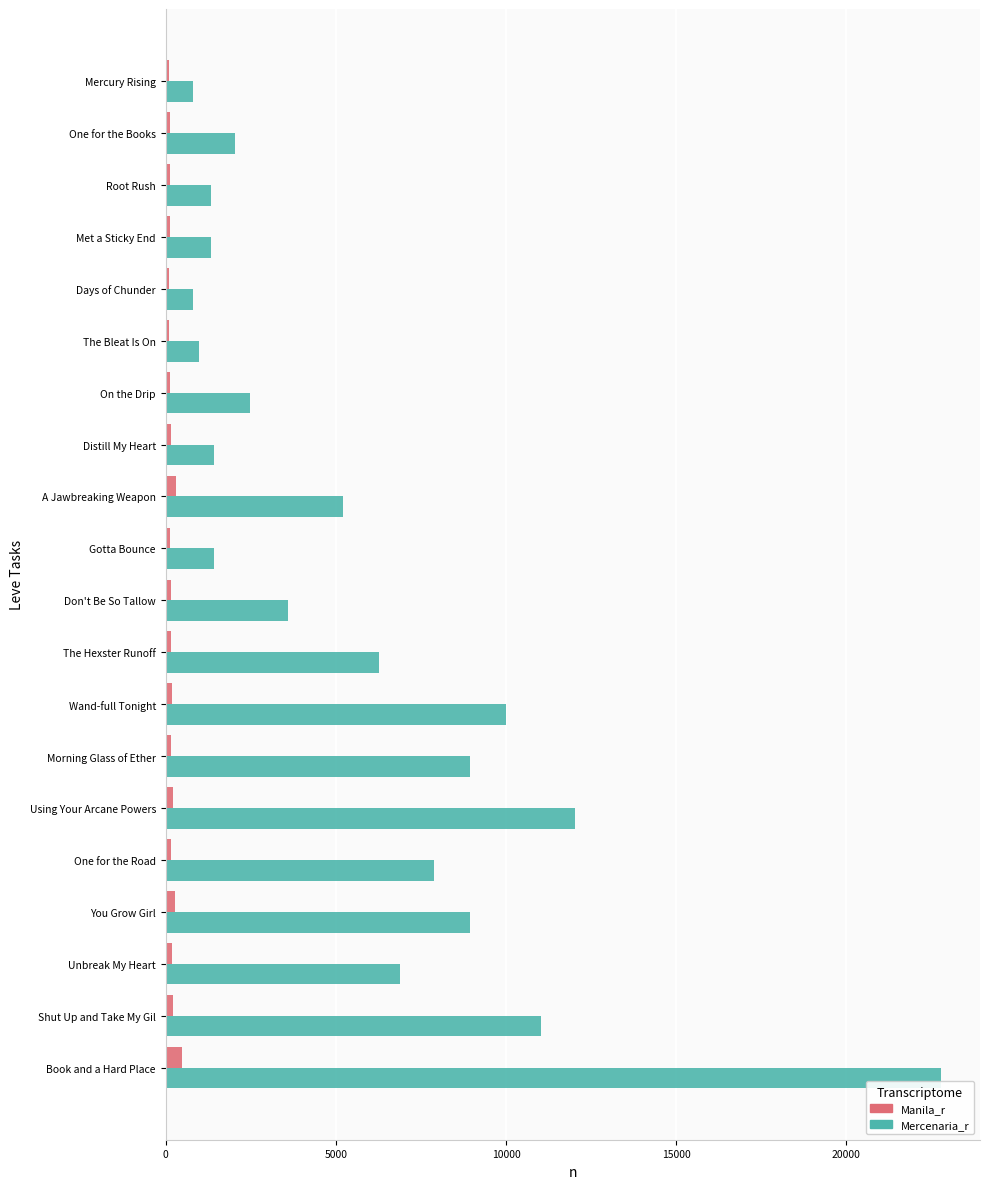

Rank the series by their average value, from lowest to highest.

Manila_r, Mercenaria_r